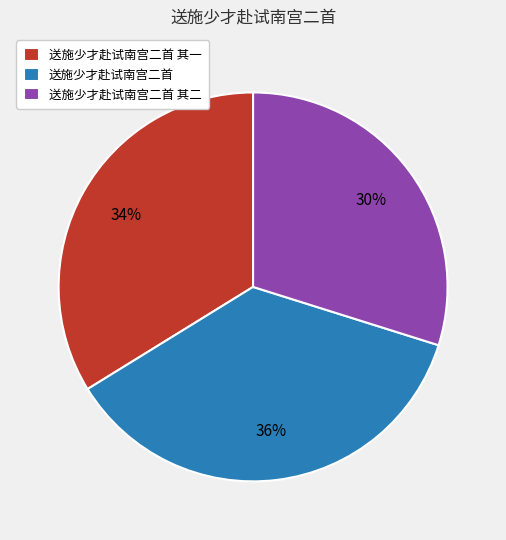

To the nearest percent, what percentage of the pie is 送施少才赴试南宫二首 其一?

34%